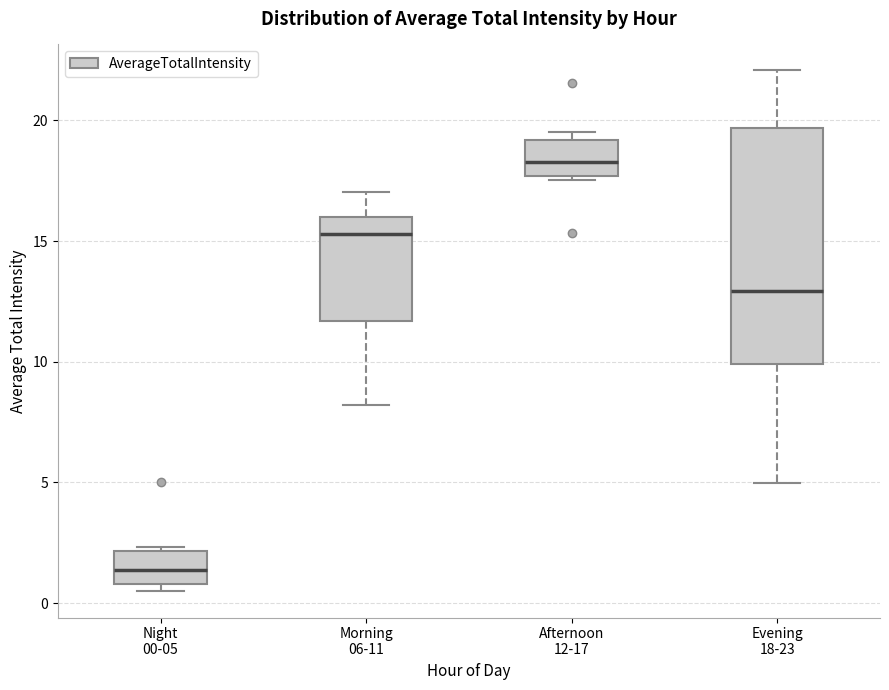

Reading left to right, read every box against the y-axis: the position of its median line, the range the box covers, and the ends of its whiskers. The values are not printed on the chart, so give them approximately, as read against the axis.

Night 00-05: median 1.5, box 1.0 to 2.0, whiskers 0.5 to 2.5
Morning 06-11: median 15.5, box 11.5 to 16.0, whiskers 8.0 to 17.0
Afternoon 12-17: median 18.5, box 17.5 to 19.0, whiskers 17.5 (just below the box's lower edge) to 19.5
Evening 18-23: median 13.0, box 10.0 to 19.5, whiskers 5.0 to 22.0